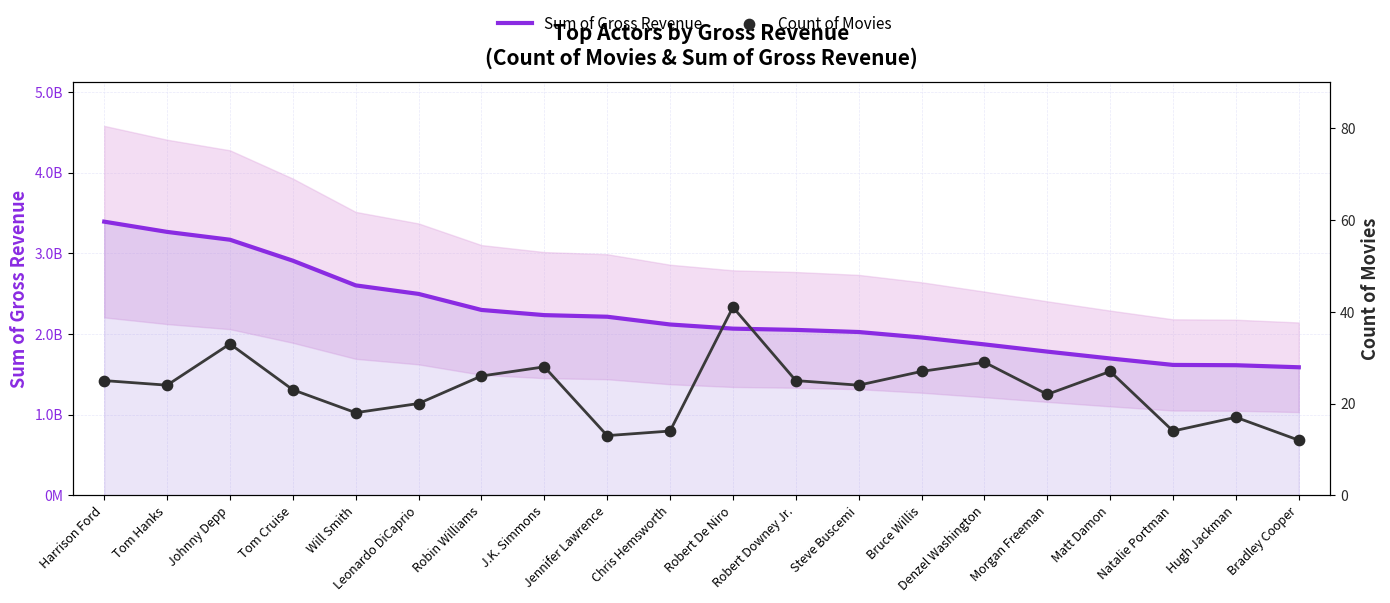

Which series has the largest Y range (max minus min)?

Sum of Gross Revenue